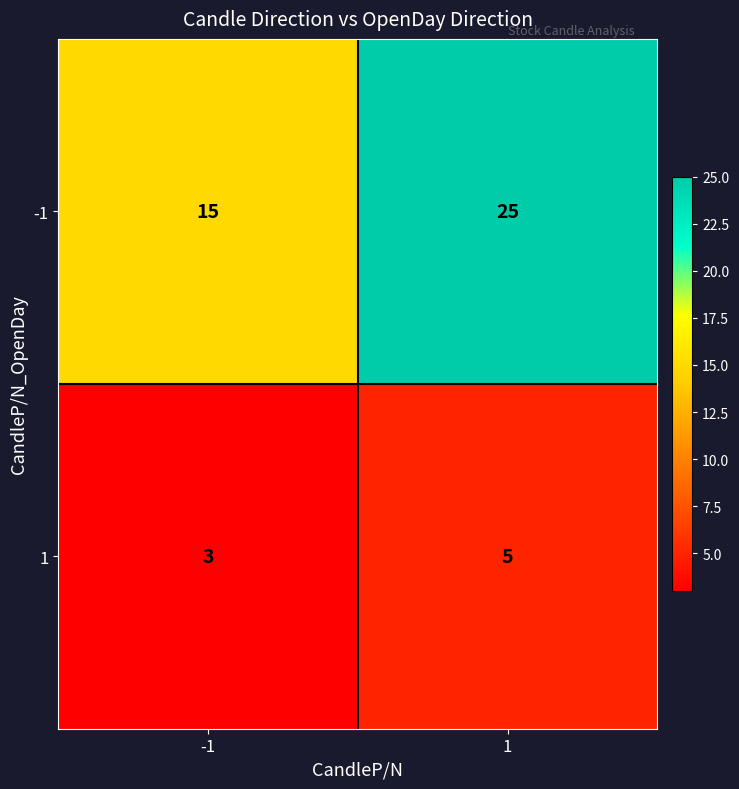

Which series has the largest total across all categories?

-1